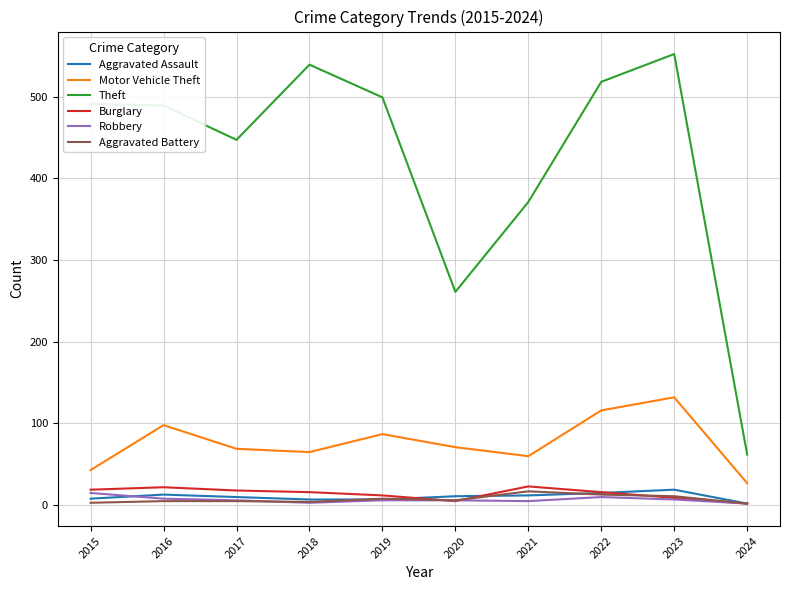

Is the value of Robbery at 2023 greater than the value of Theft at 2022?

No